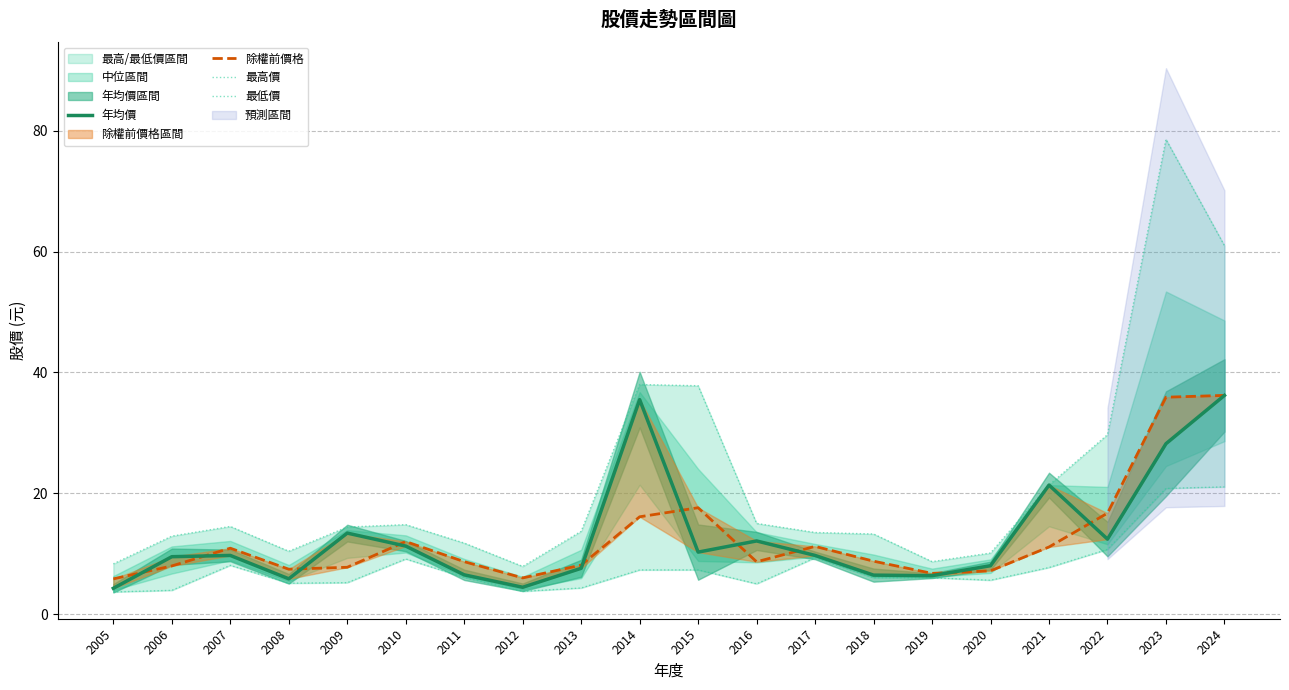

How many data points in 最低價 are above 6?

11